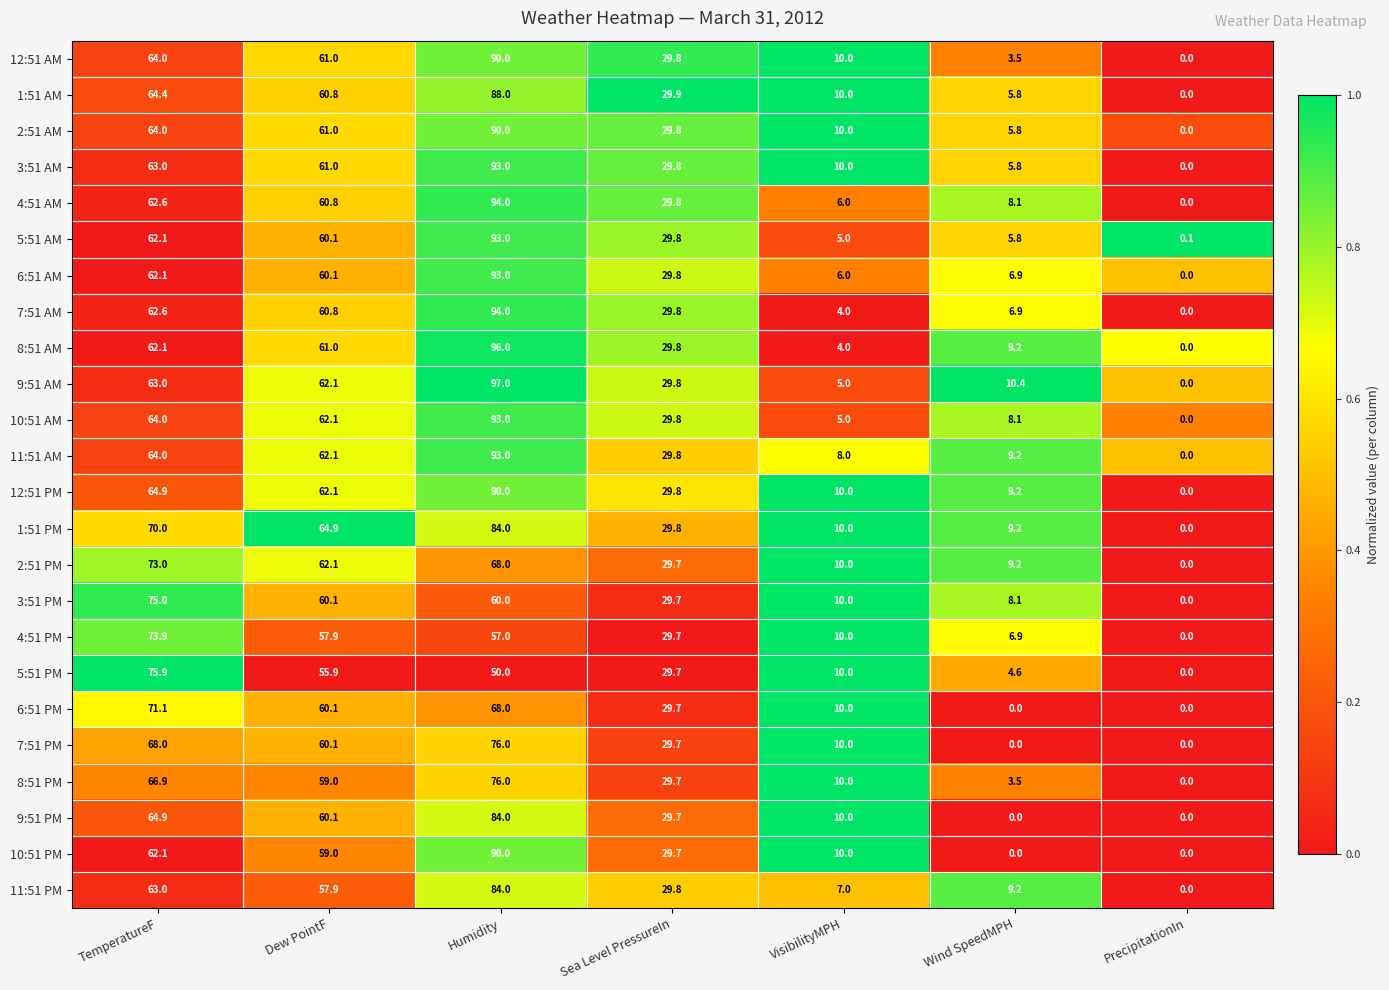

Which category has the highest value in the 1:51 AM series?

Humidity